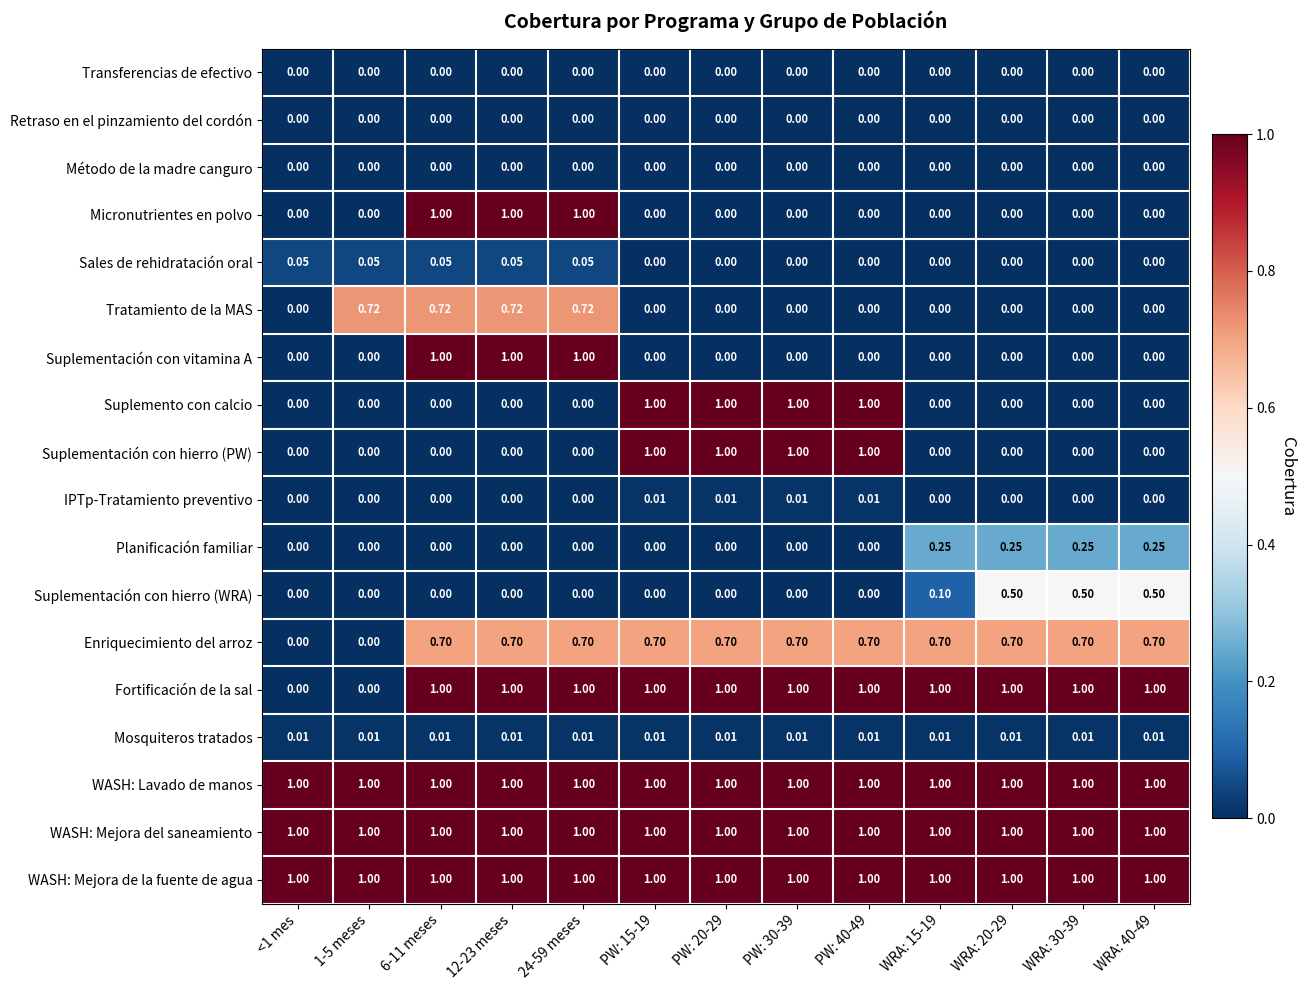

At how many categories does at least one series exceed 0?

13